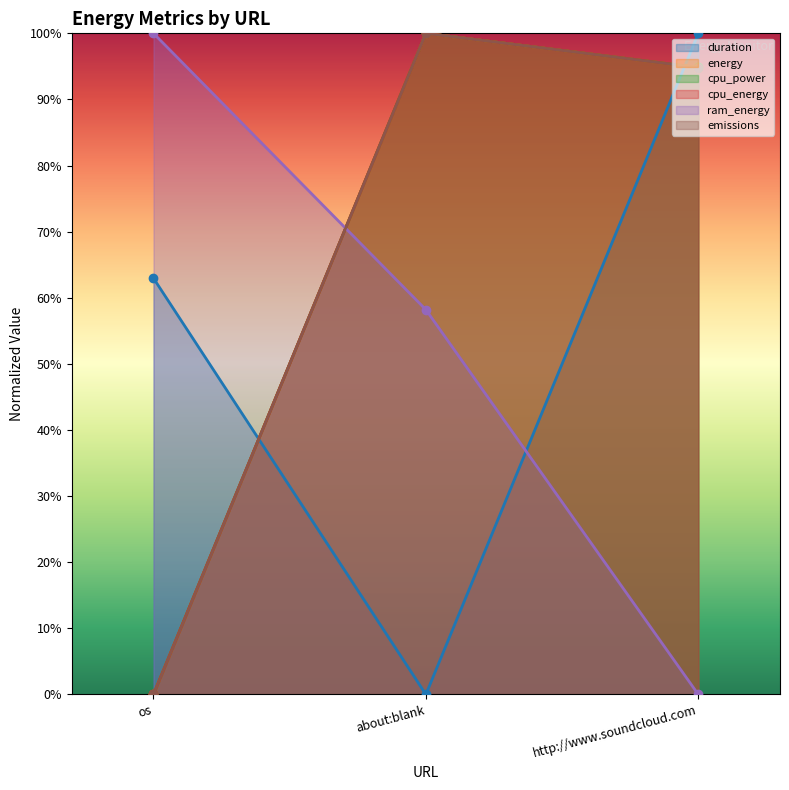

Rank the categories by ram_energy value from lowest to highest.

http://www.soundcloud.com, about:blank, os